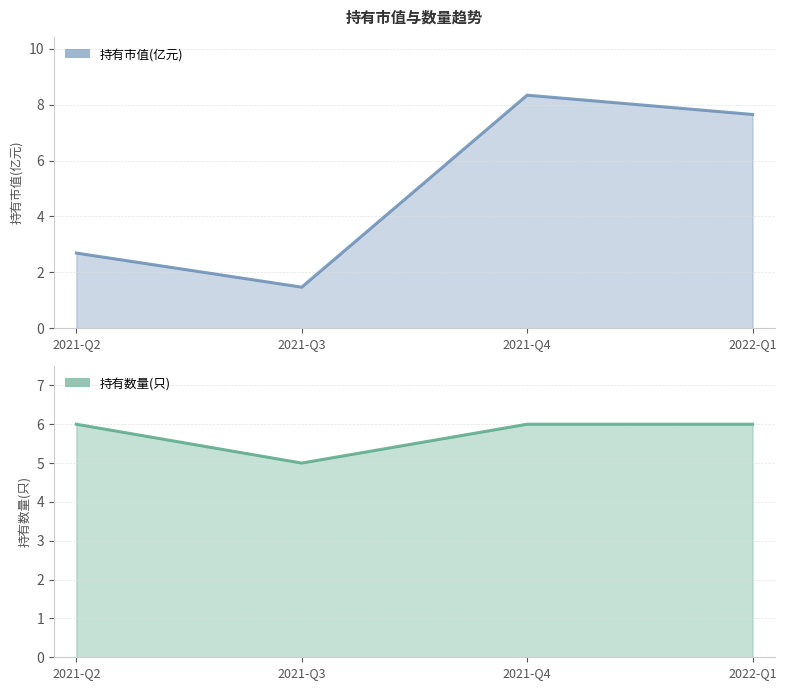

Which label corresponds to the largest value in the chart?

2021-Q4